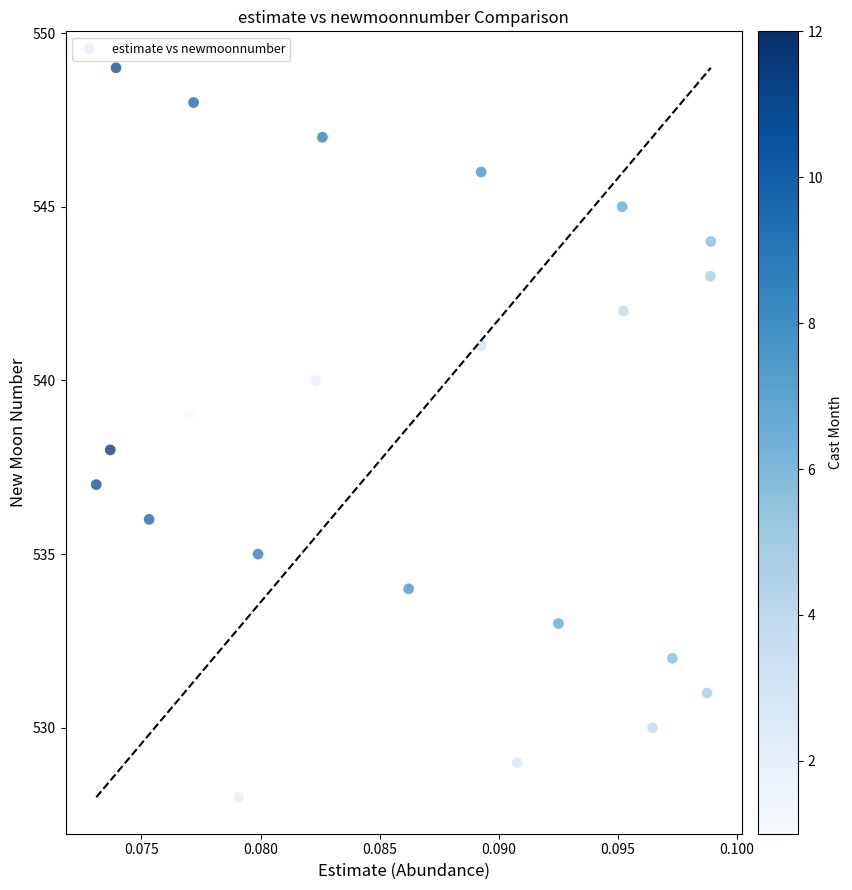

What is the range of Y values (max minus min)?

21